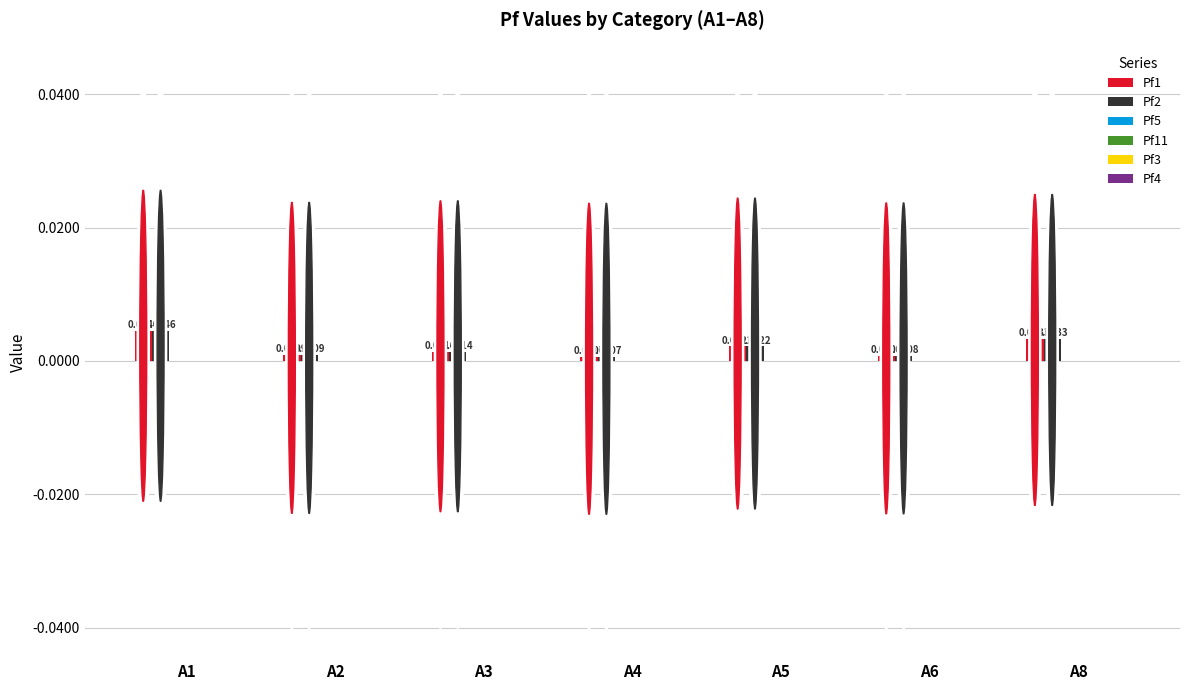

List the labels in order of Pf1 value, largest first.

A1, A8, A5, A3, A2, A6, A4